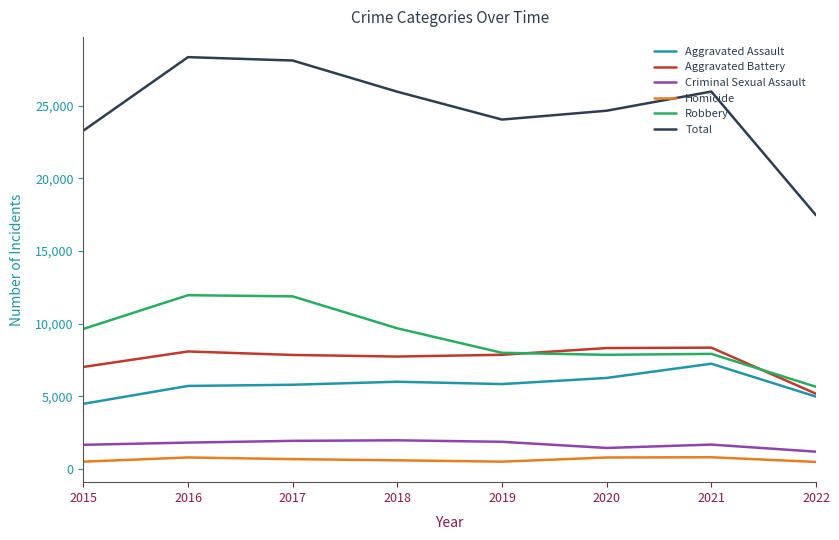

True or false: Aggravated Battery and Homicide intersect in this chart.

False